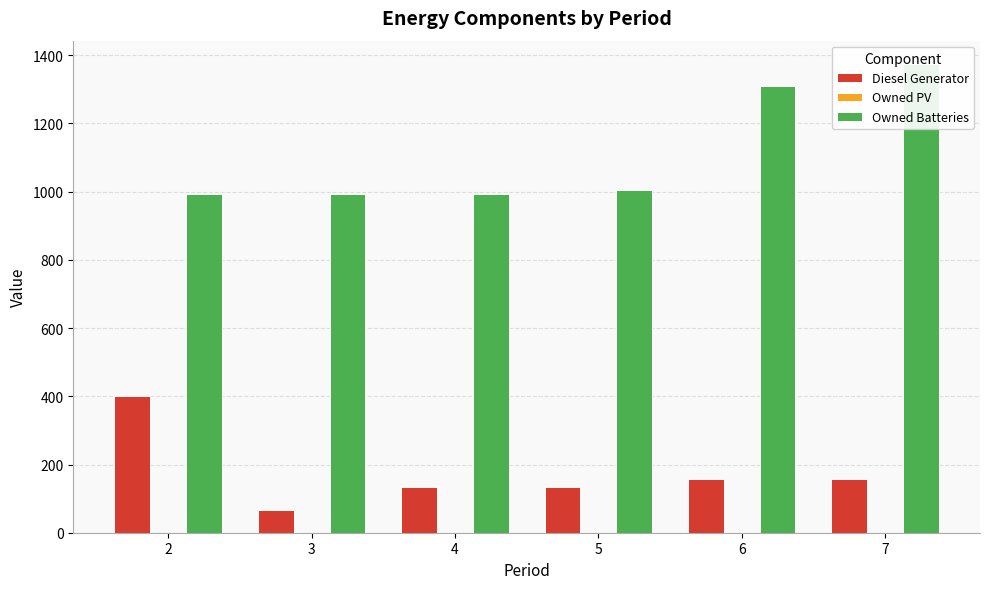

Between 3 and 7, which series saw the biggest shift?

Owned Batteries